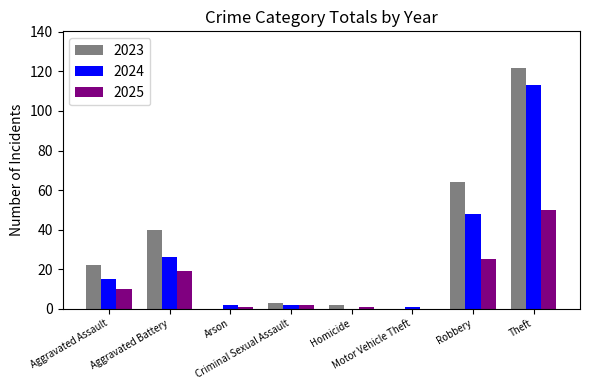

Which series has the largest total across all categories?

2023